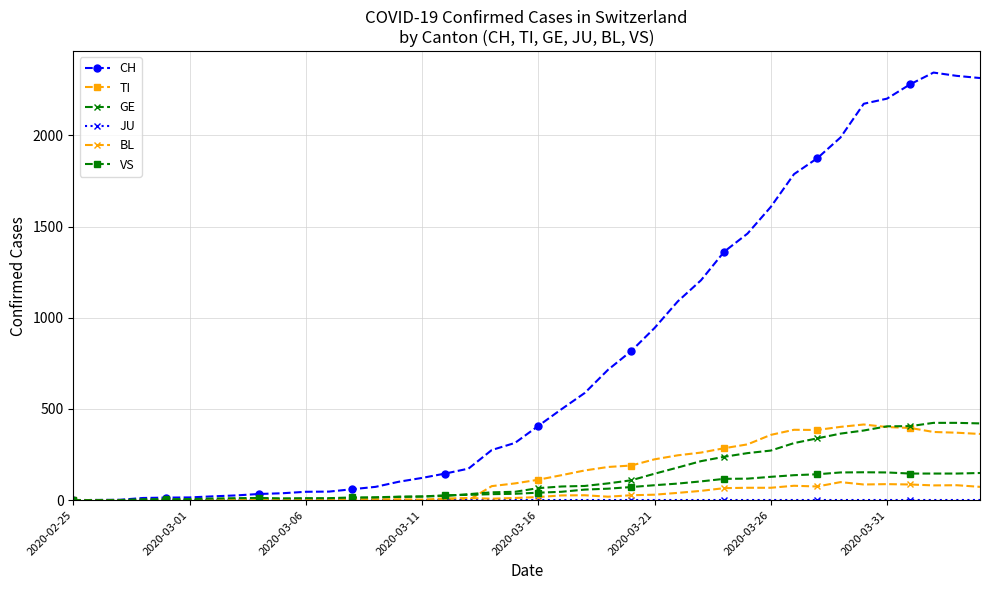

What is the highest value of the GE series?

424